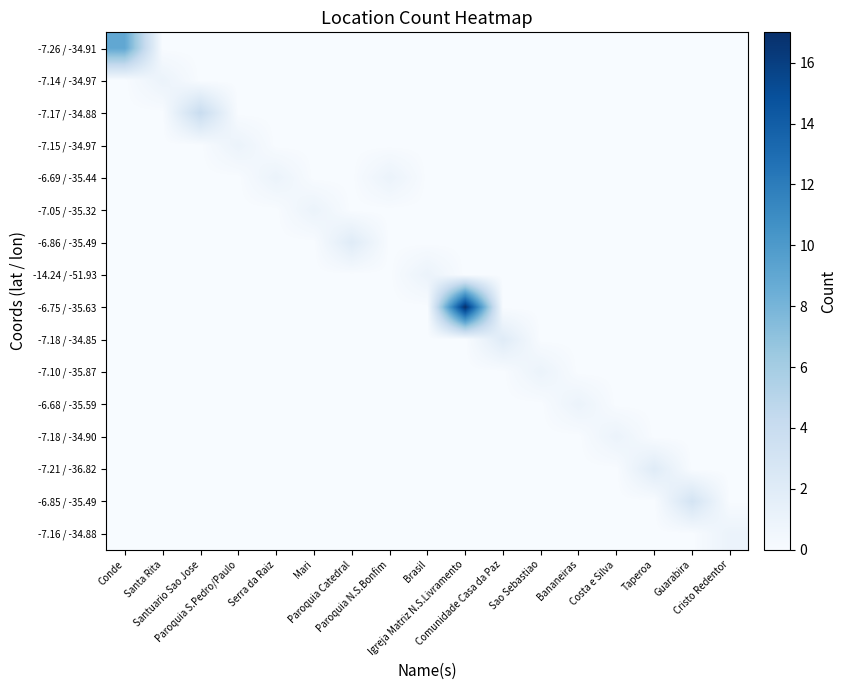

Which has a higher value, Igreja Matriz N.S.Livramento or Mari?

Igreja Matriz N.S.Livramento